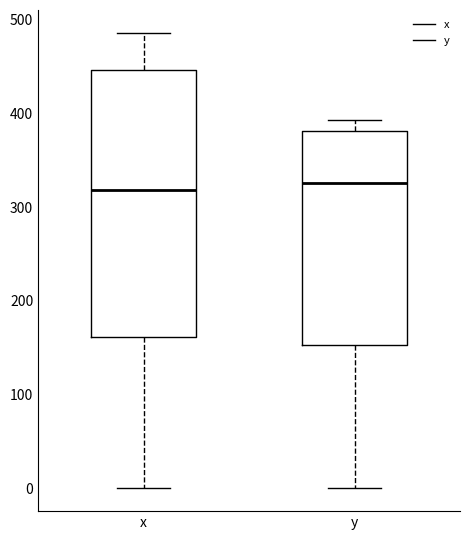

Comparing the boxes themselves (not the whiskers), which one is the tallest?

x